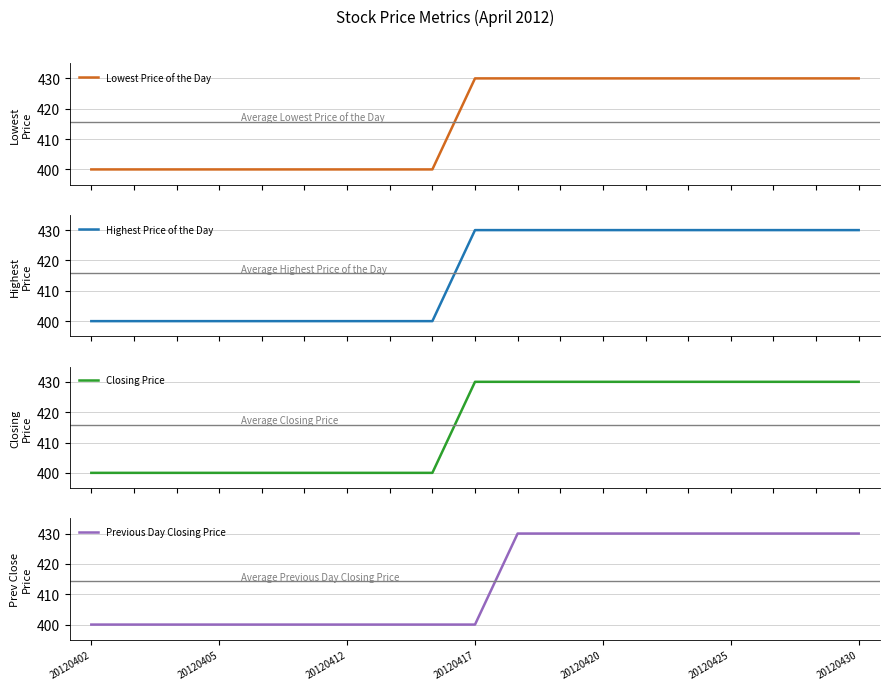

What is the total value across all series at 10?

1720